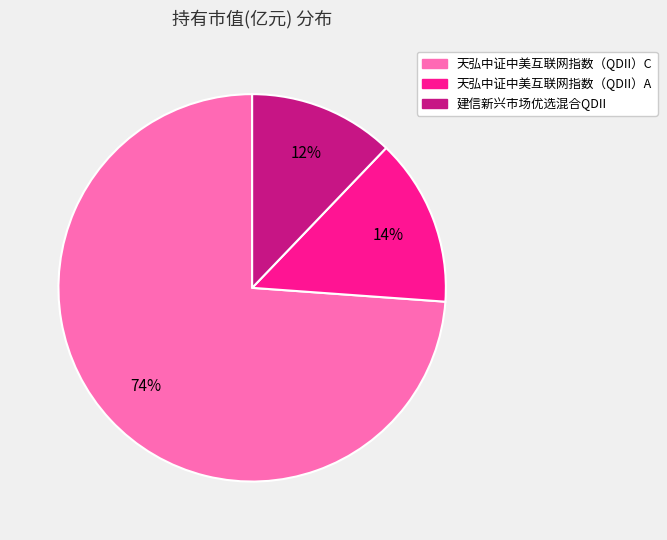

What is the smallest slice in the pie chart?

建信新兴市场优选混合QDII